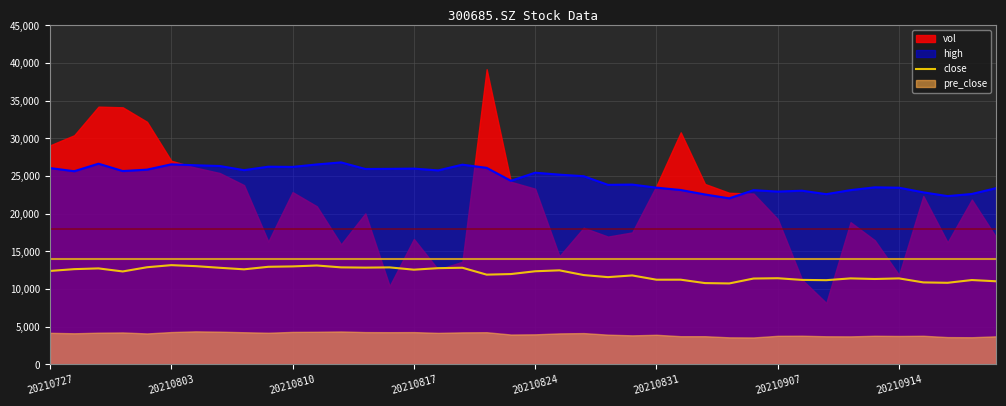

What is the minimum value for high?

22050.0